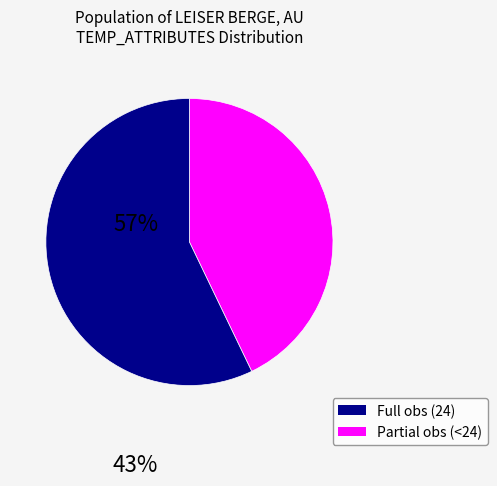

Does any single category account for the majority?

Yes